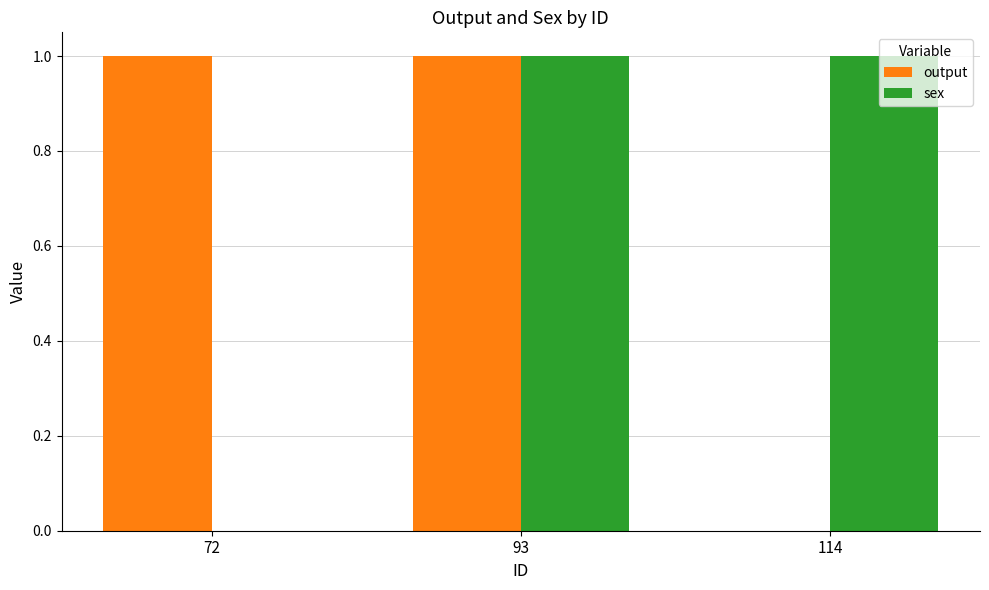

What is the total value across all series at 93?

2